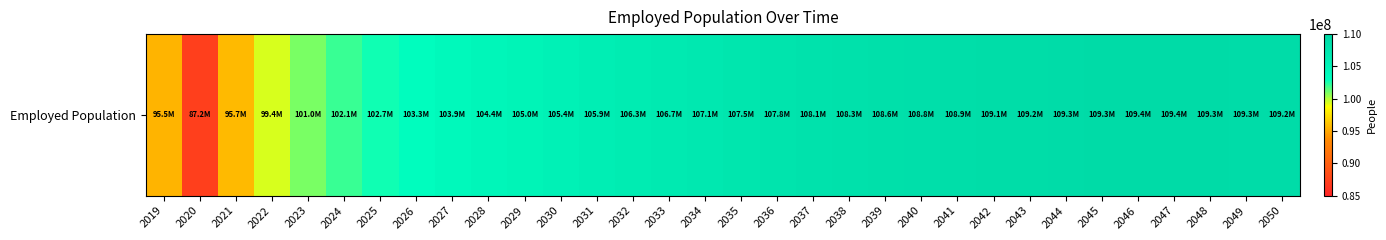

Where does the data first go above 107464791?

2036